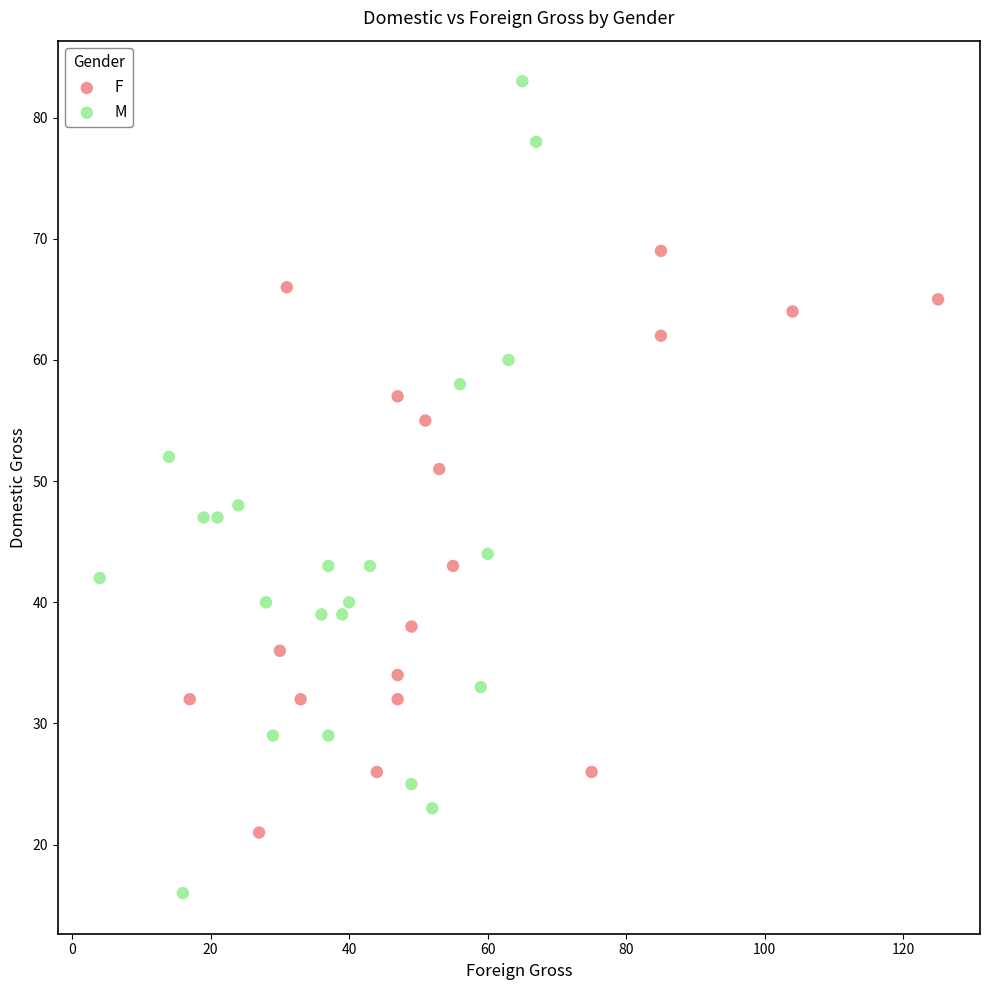

Which series has the largest Y range (max minus min)?

M